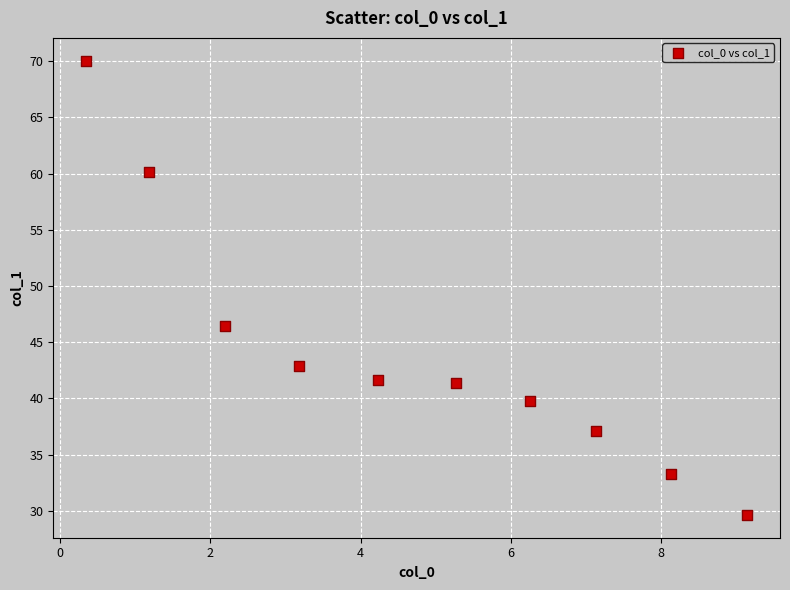

What is the range of Y values (max minus min)?

40.4